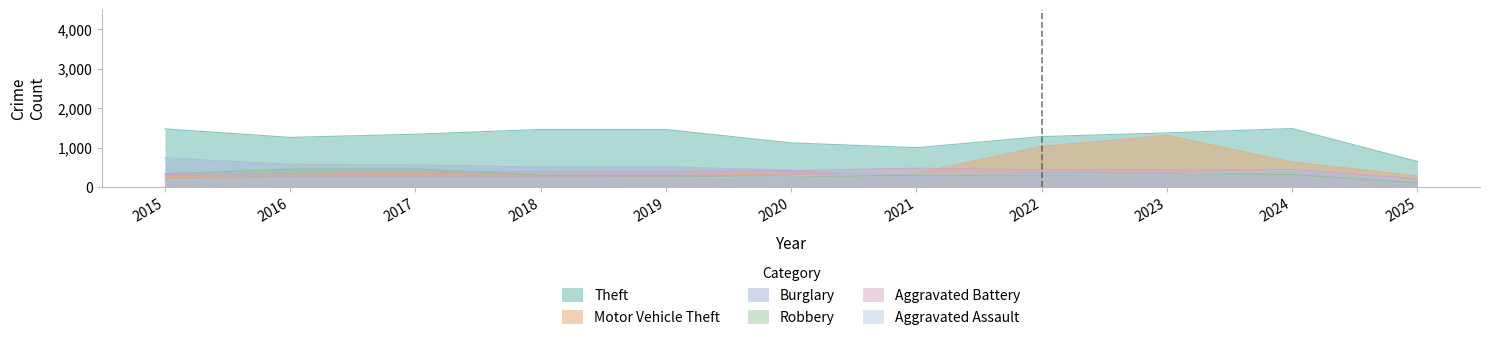

List the labels in order of Aggravated Battery value, smallest first.

2025, 2015, 2016, 2018, 2017, 2019, 2020, 2023, 2024, 2022, 2021